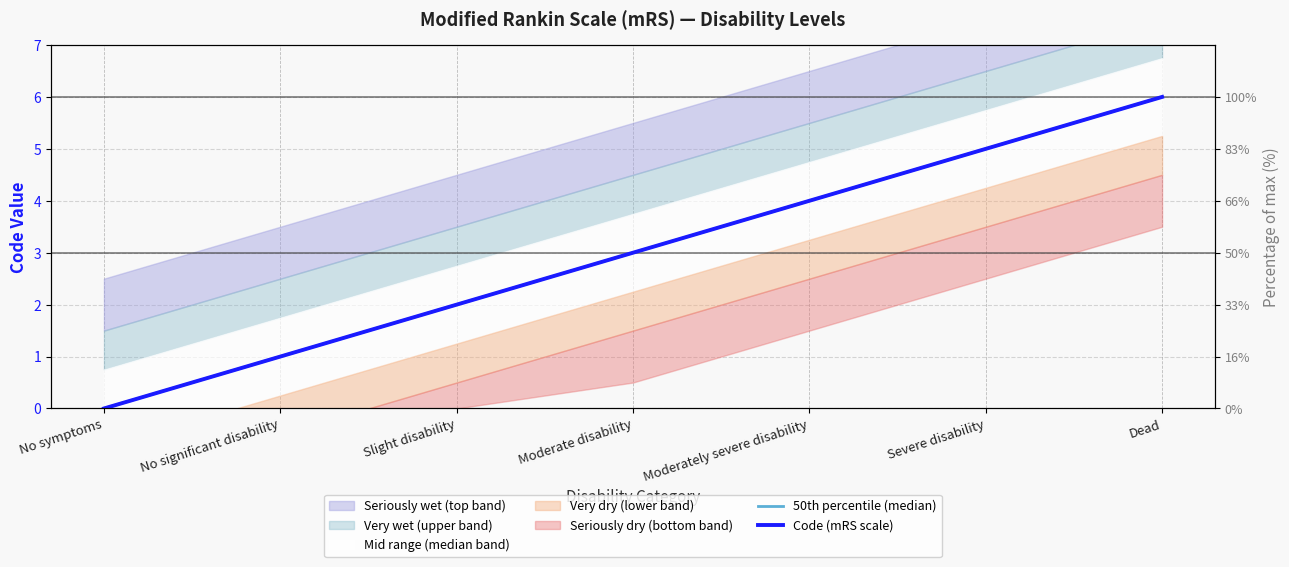

What is the label of the 5th point from the right?

Slight disability